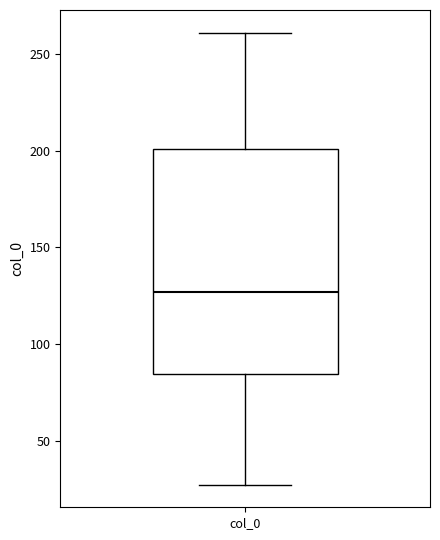

Where is the upper edge of the box for col_0 on the y-axis? The values are not printed on the chart, so give them approximately, as read against the axis.

200